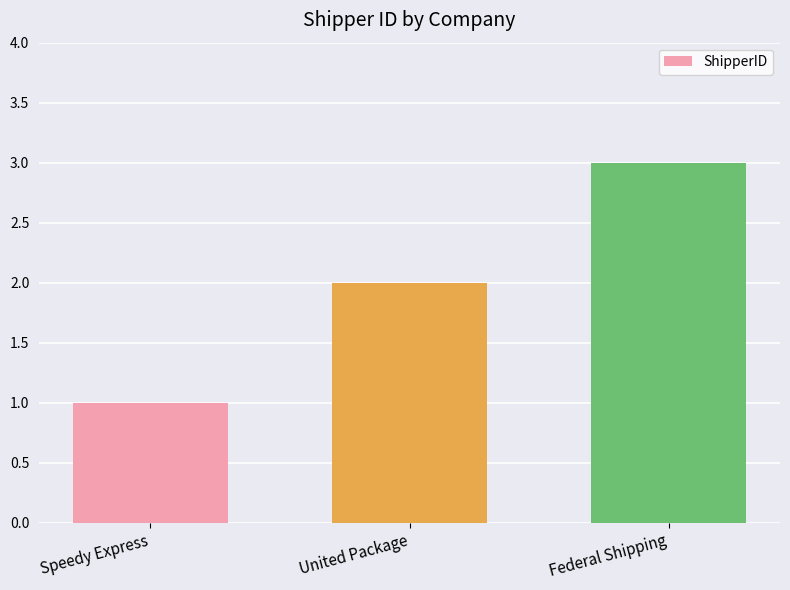

Rank the categories by value from highest to lowest.

Federal Shipping, United Package, Speedy Express